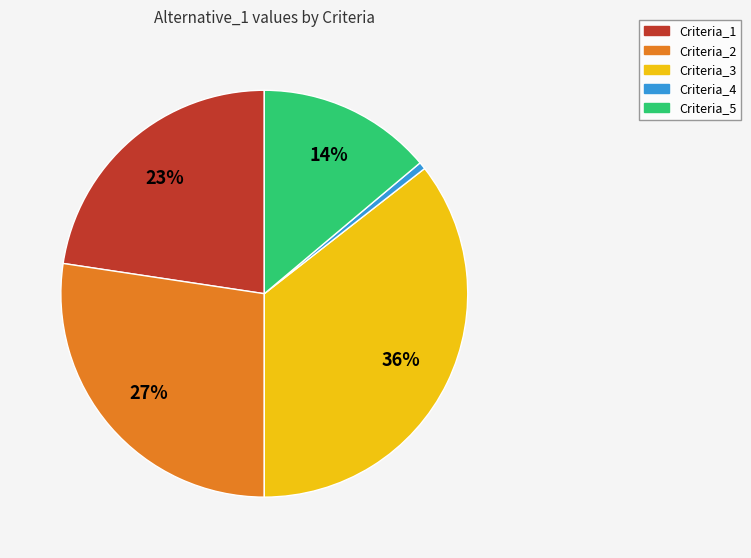

What percentage is the Criteria_5 slice, to the nearest percent?

14%